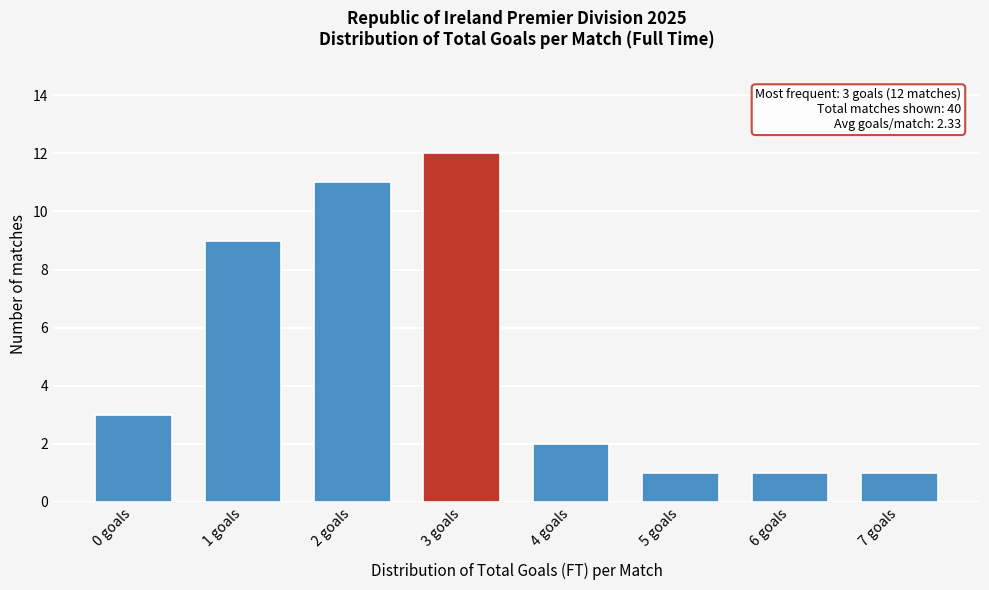

Reading right to left, extract all data points from this chart.

1	1	1	2	12	11	9	3